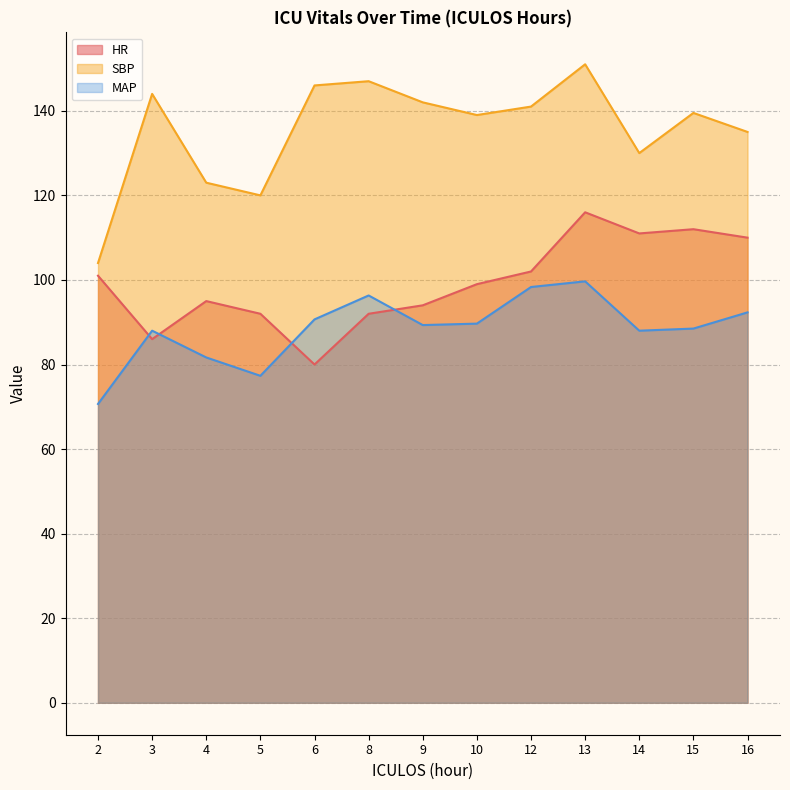

How many data points in HR are less than 99?

6